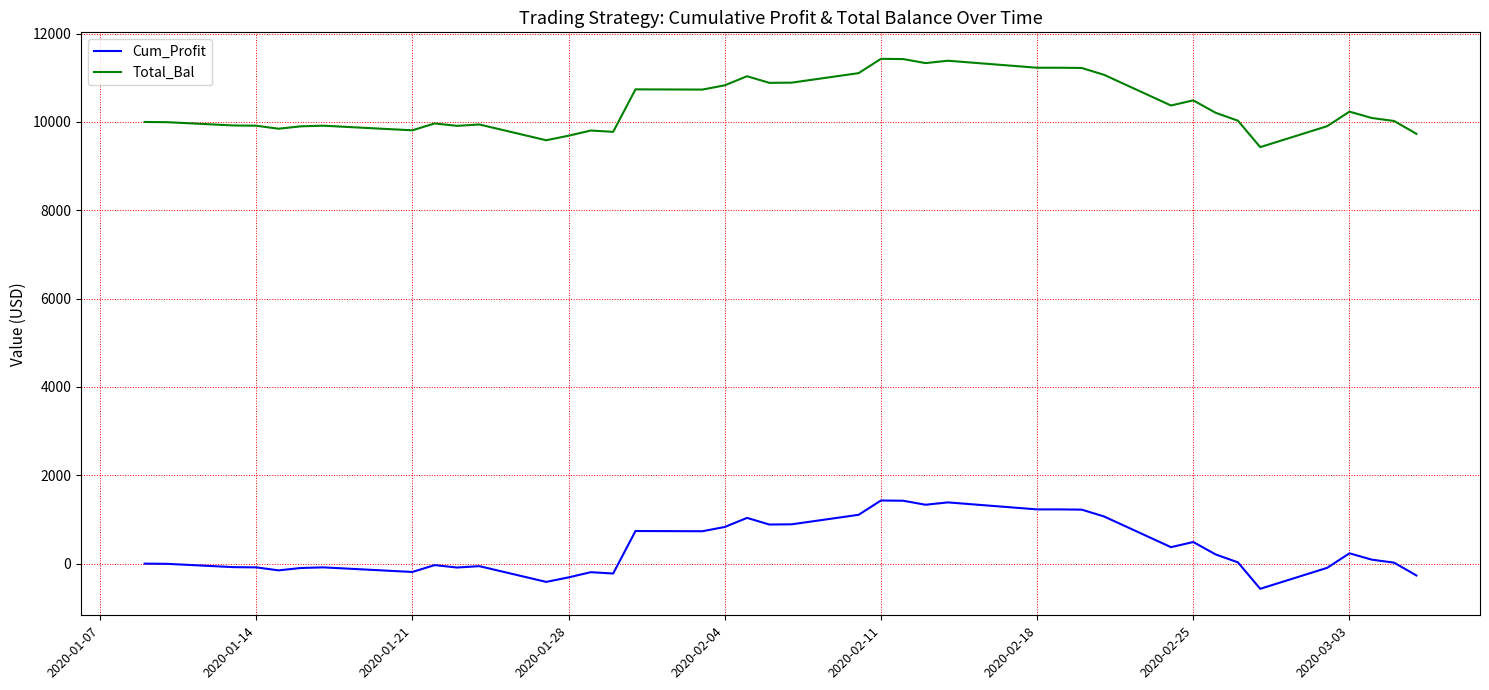

True or false: Total_Bal and Cum_Profit cross at least once.

False